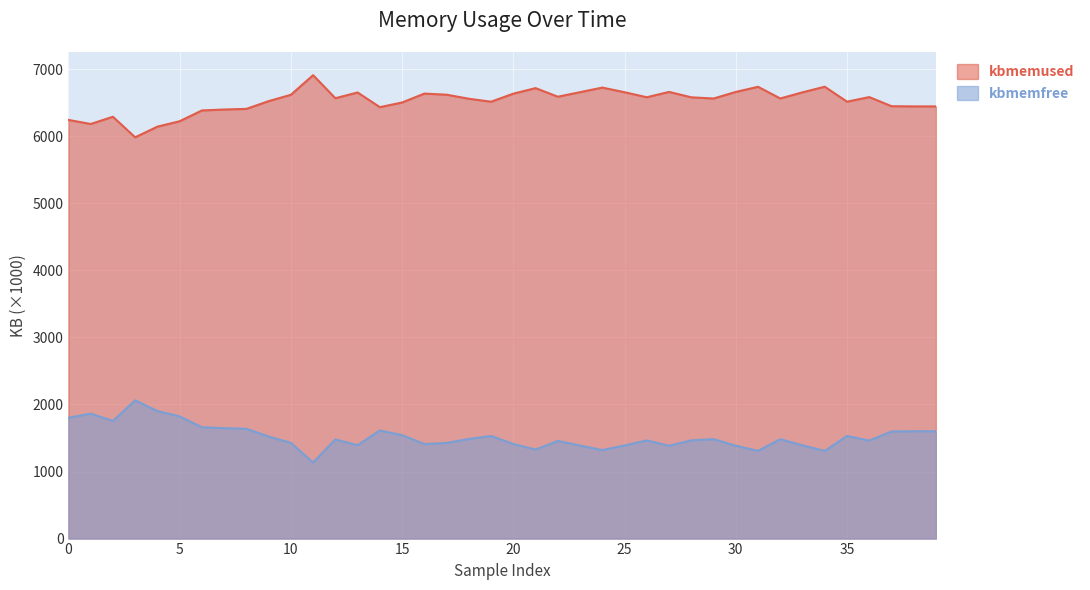

What is the difference between the second highest and second lowest values in the kbmemfree series?

595.5